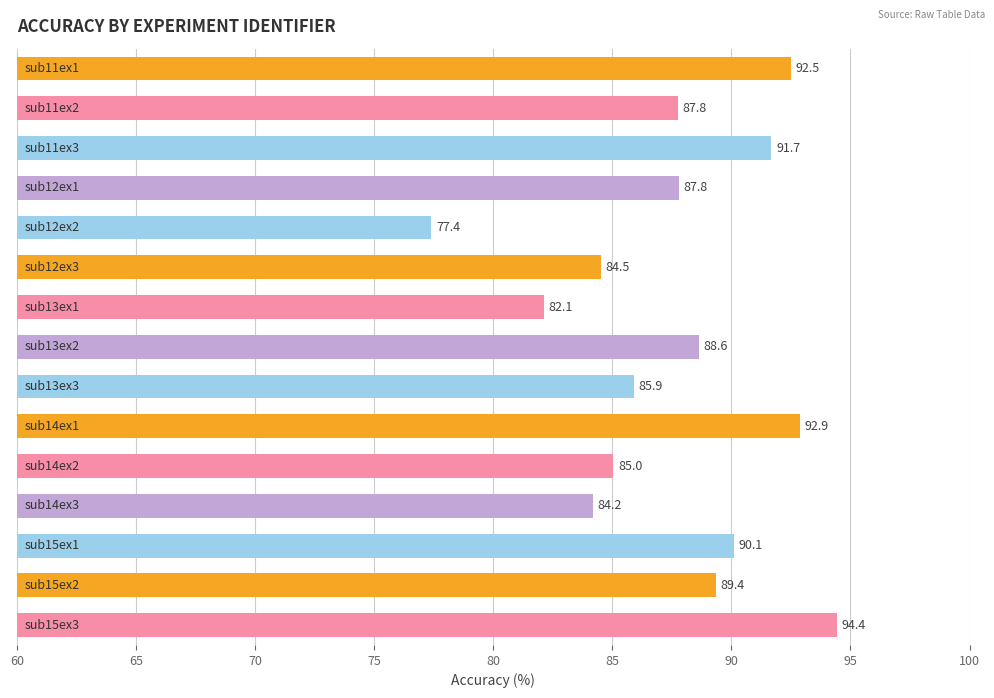

What is the maximum value shown in the chart?

94.4